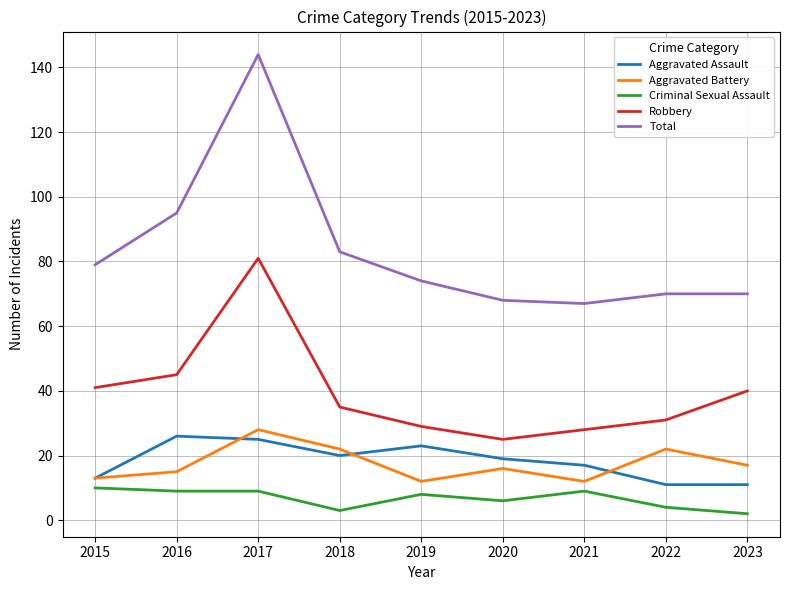

At which category does Aggravated Assault reach its first local valley?

2018